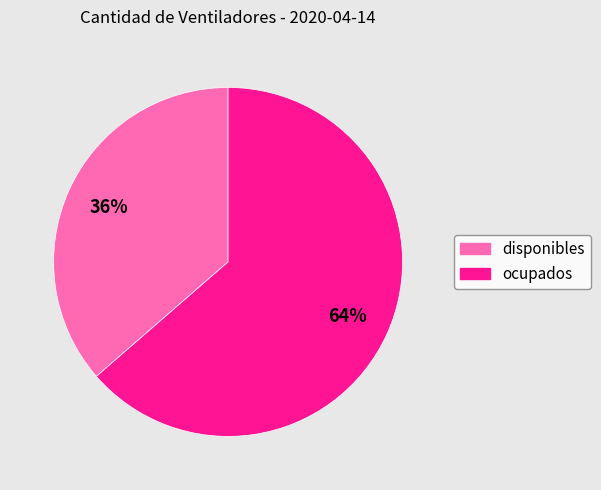

Is there any slice that represents more than half of the pie?

Yes